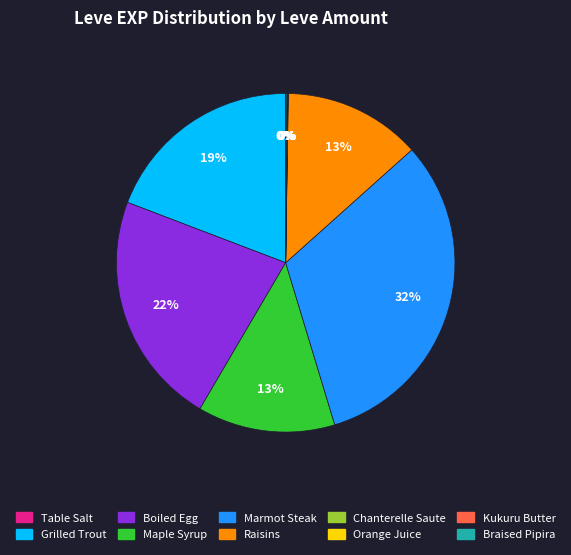

What percentage is the Marmot Steak slice, to the nearest percent?

32%